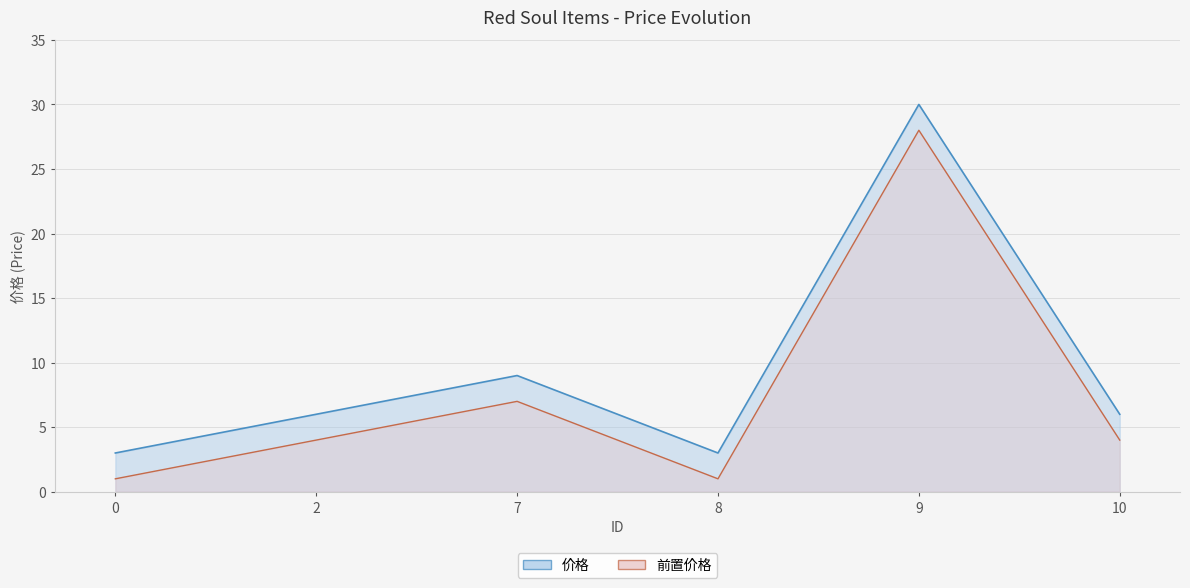

What is the value of the 4th point from the left?

3